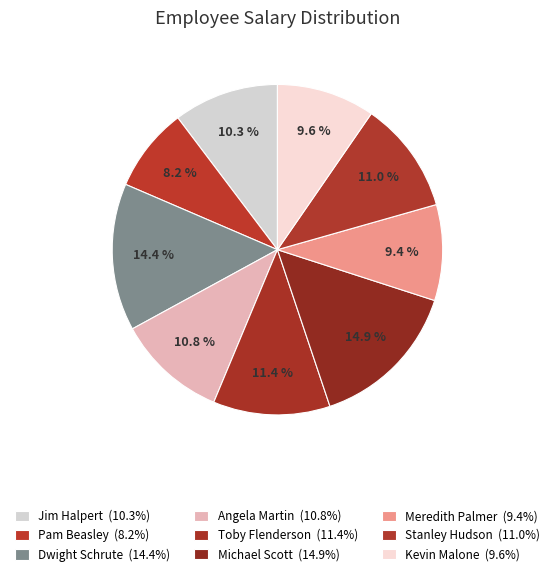

Rank the categories by value from highest to lowest.

Michael Scott, Dwight Schrute, Toby Flenderson, Stanley Hudson, Angela Martin, Jim Halpert, Kevin Malone, Meredith Palmer, Pam Beasley